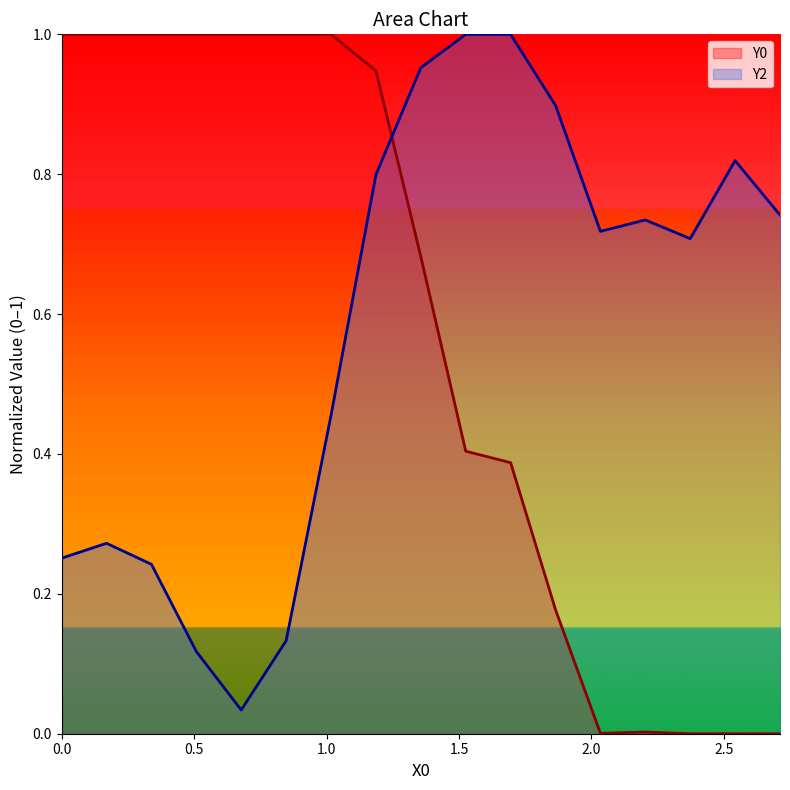

List the series in order of their overall mean, lowest first.

Y0, Y2